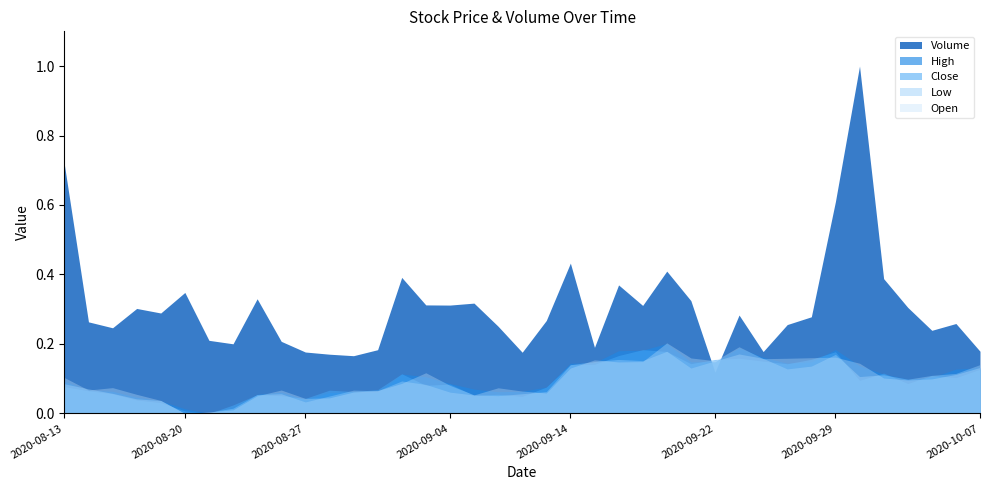

At which label is Open closest to 0?

2020-08-20